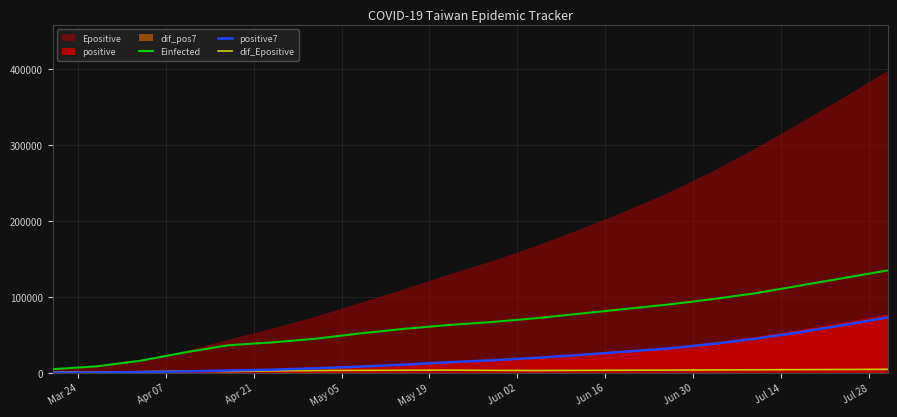

True or false: Einfected has more than 2 interior local peaks.

False